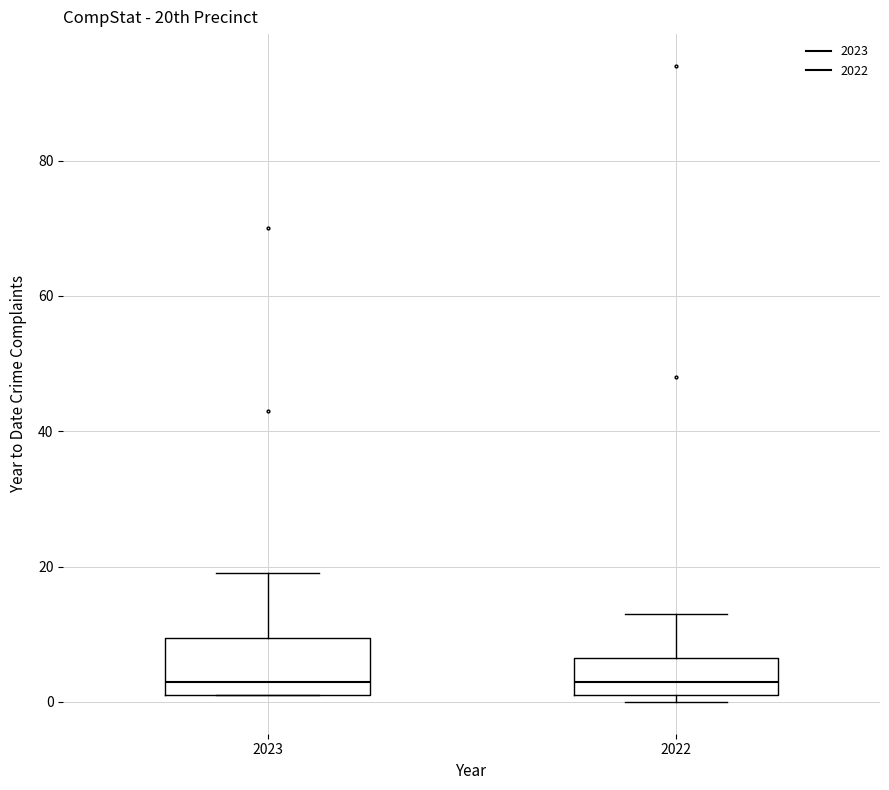

Comparing the boxes themselves (not the whiskers), which one is the tallest?

2023